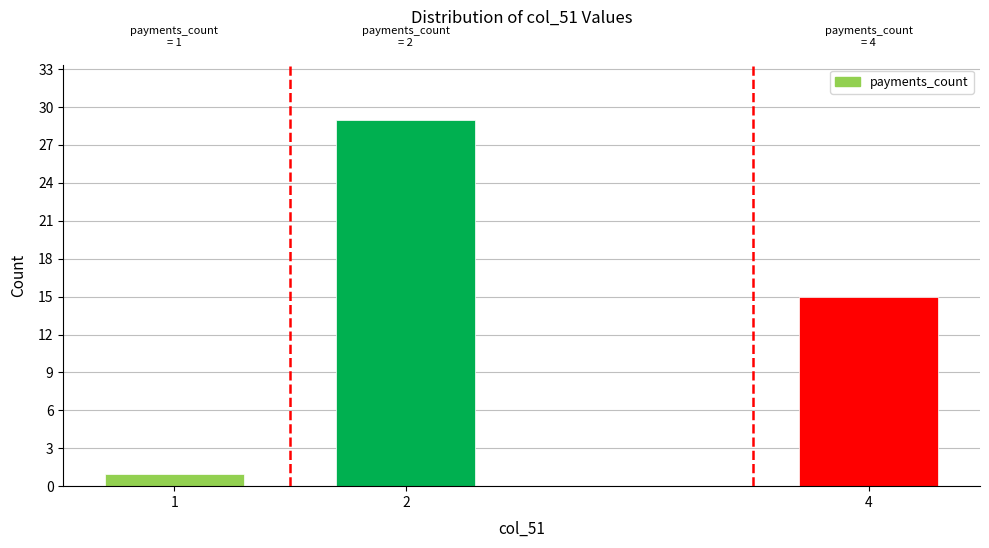

Reading left to right, what are all the values shown in this chart?

1	29	15